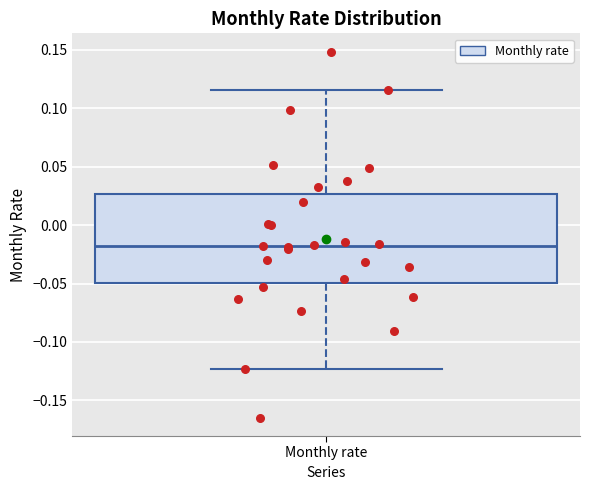

Where is the lower edge of the box for Monthly rate on the y-axis? The values are not printed on the chart, so give them approximately, as read against the axis.

-0.050